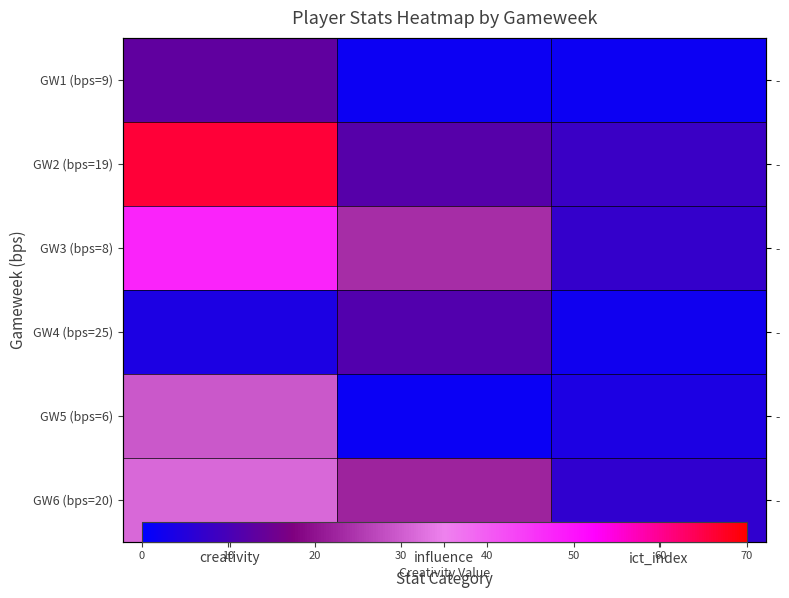

What is the spread (max minus min) of values at ict_index?

6.3